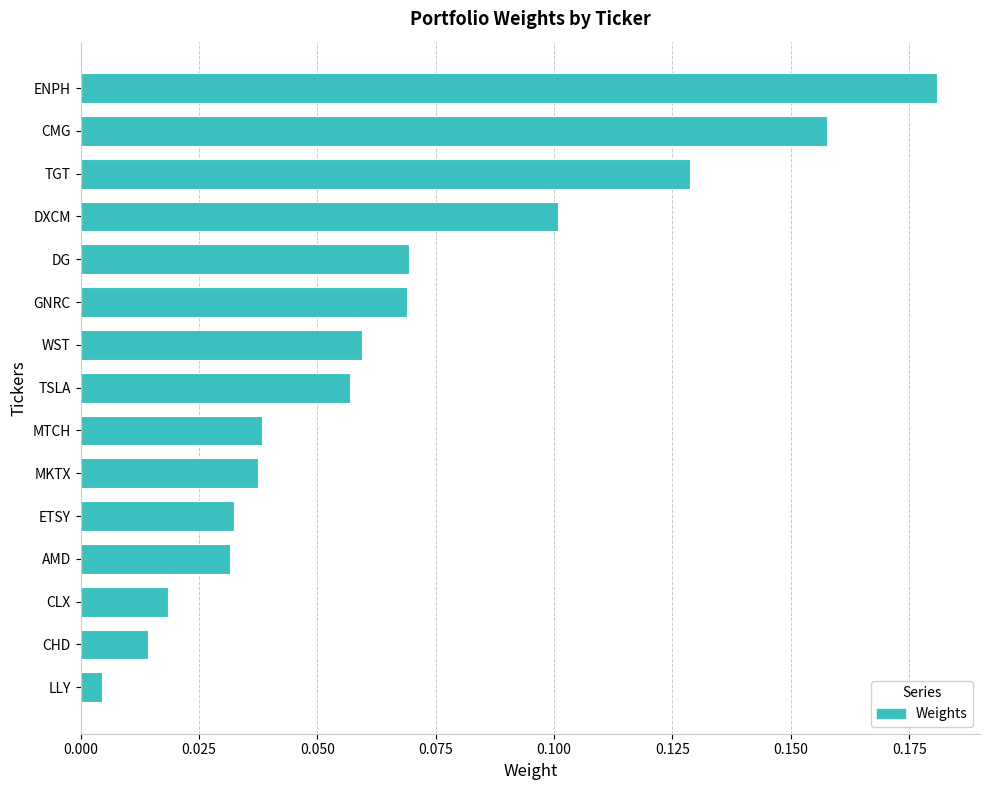

Which has a higher value, CMG or ENPH?

ENPH